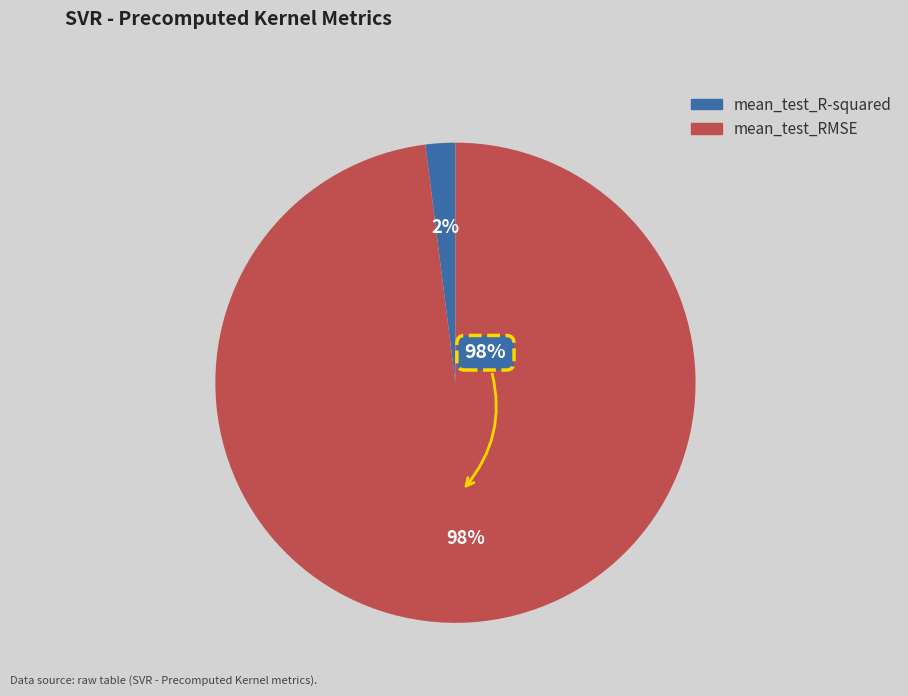

To the nearest percent, what is the combined percentage of mean_test_RMSE and mean_test_R-squared?

100%